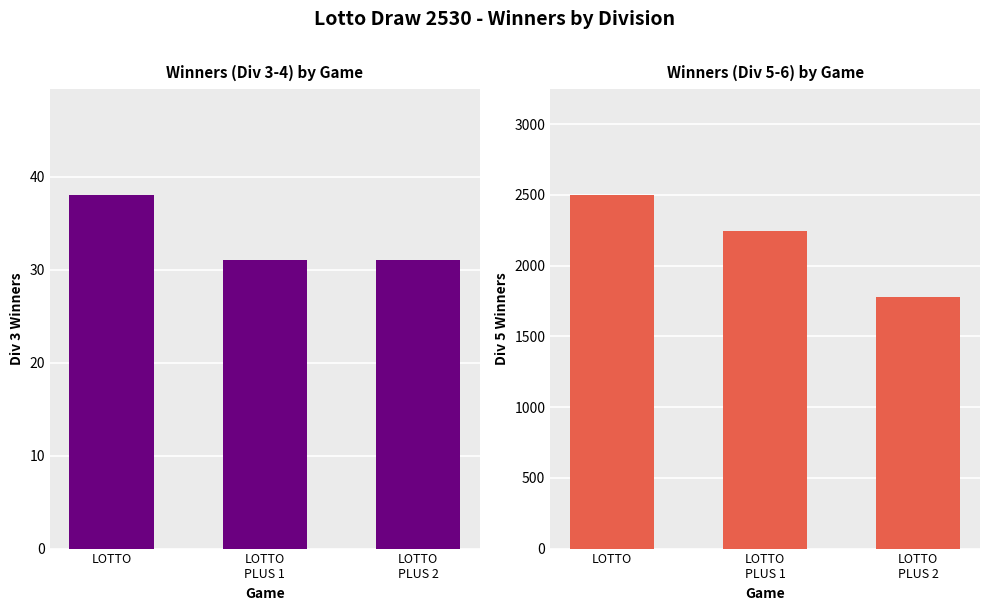

True or false: Div 5 Winners has a value of 810 at LOTTO.

False